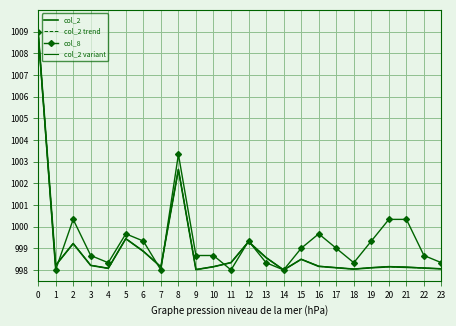

True or false: col_2 trend and col_2 cross at least once.

False